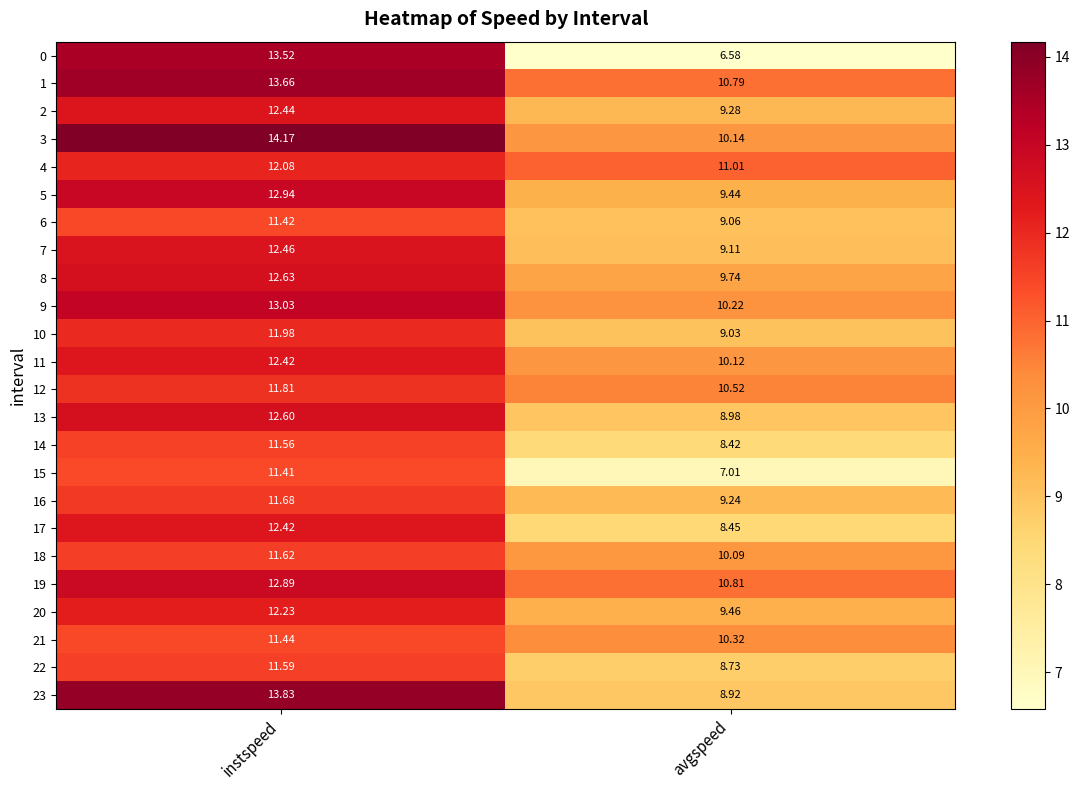

Is the value of 14 at avgspeed greater than the value of 5 at avgspeed?

No